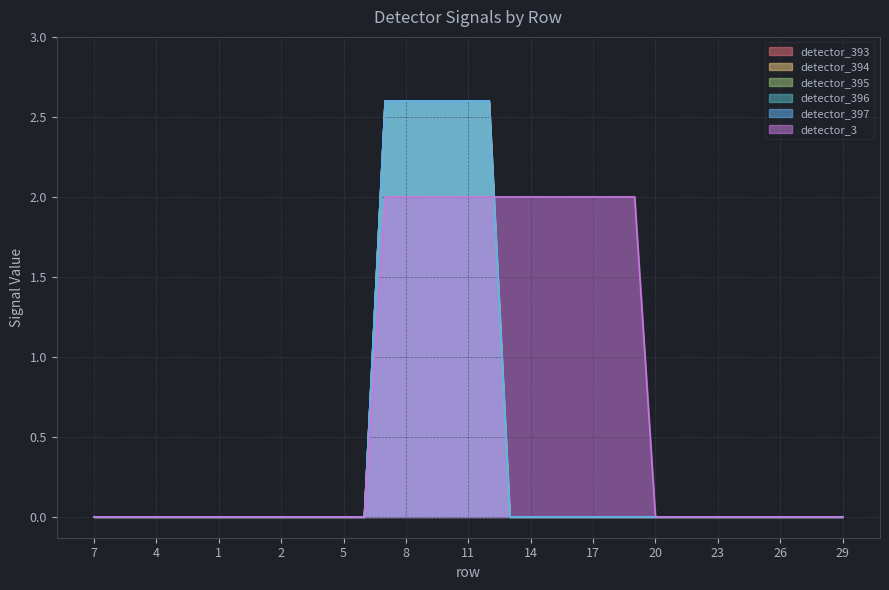

Reading left to right, what are all the values shown in this chart?

detector_393: 0.0	0.0	0.0	0.0	0.0	0.0	0.0	0.0	0.0	0.0	0.0	0.0	0.0	0.0	2.6	2.6	2.6	2.6	2.6	2.6	0.0	0.0	0.0	0.0	0.0	0.0	0.0	0.0	0.0	0.0	0.0	0.0	0.0	0.0	0.0	0.0	0.0
detector_394: 0.0	0.0	0.0	0.0	0.0	0.0	0.0	0.0	0.0	0.0	0.0	0.0	0.0	0.0	2.6	2.6	2.6	2.6	2.6	2.6	0.0	0.0	0.0	0.0	0.0	0.0	0.0	0.0	0.0	0.0	0.0	0.0	0.0	0.0	0.0	0.0	0.0
detector_395: 0.0	0.0	0.0	0.0	0.0	0.0	0.0	0.0	0.0	0.0	0.0	0.0	0.0	0.0	2.6	2.6	2.6	2.6	2.6	2.6	0.0	0.0	0.0	0.0	0.0	0.0	0.0	0.0	0.0	0.0	0.0	0.0	0.0	0.0	0.0	0.0	0.0
detector_396: 0.0	0.0	0.0	0.0	0.0	0.0	0.0	0.0	0.0	0.0	0.0	0.0	0.0	0.0	2.6	2.6	2.6	2.6	2.6	2.6	0.0	0.0	0.0	0.0	0.0	0.0	0.0	0.0	0.0	0.0	0.0	0.0	0.0	0.0	0.0	0.0	0.0
detector_397: 0.0	0.0	0.0	0.0	0.0	0.0	0.0	0.0	0.0	0.0	0.0	0.0	0.0	0.0	2.6	2.6	2.6	2.6	2.6	2.6	0.0	0.0	0.0	0.0	0.0	0.0	0.0	0.0	0.0	0.0	0.0	0.0	0.0	0.0	0.0	0.0	0.0
detector_3: 0.0	0.0	0.0	0.0	0.0	0.0	0.0	0.0	0.0	0.0	0.0	0.0	0.0	0.0	2.0	2.0	2.0	2.0	2.0	2.0	2.0	2.0	2.0	2.0	2.0	2.0	2.0	0.0	0.0	0.0	0.0	0.0	0.0	0.0	0.0	0.0	0.0